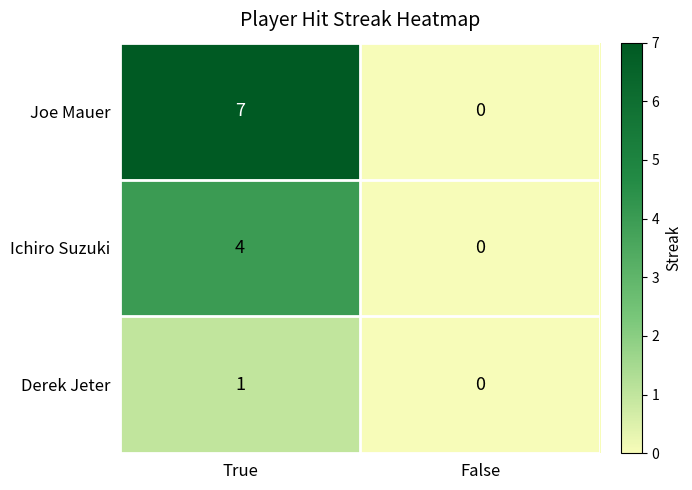

Which series has the largest total across all categories?

Joe Mauer